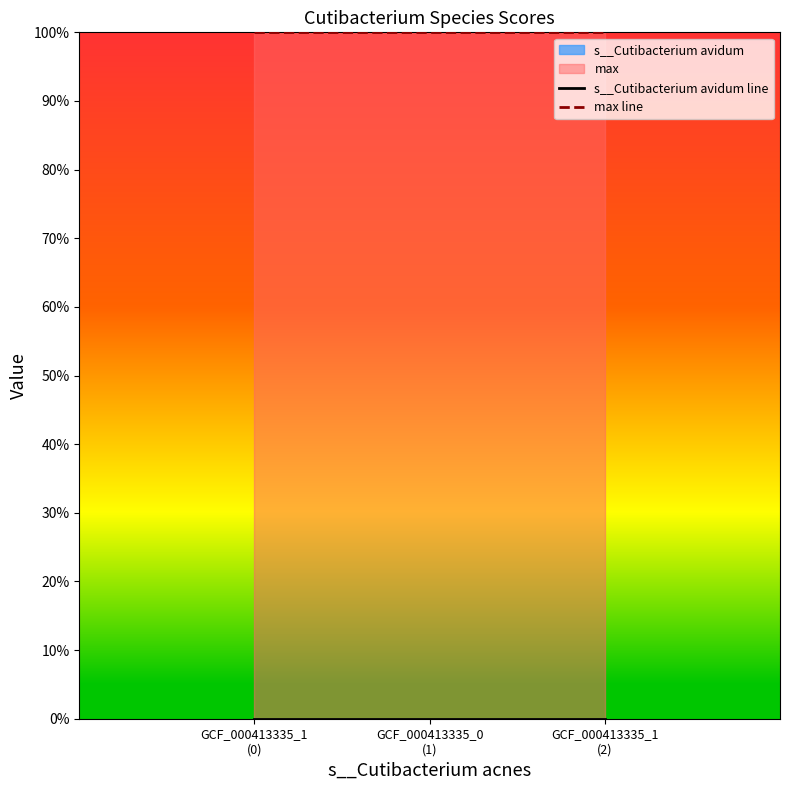

Is the value of s__Cutibacterium avidum line at GCF_000413335_0
(1) greater than the value of max line at GCF_000413335_1
(2)?

No